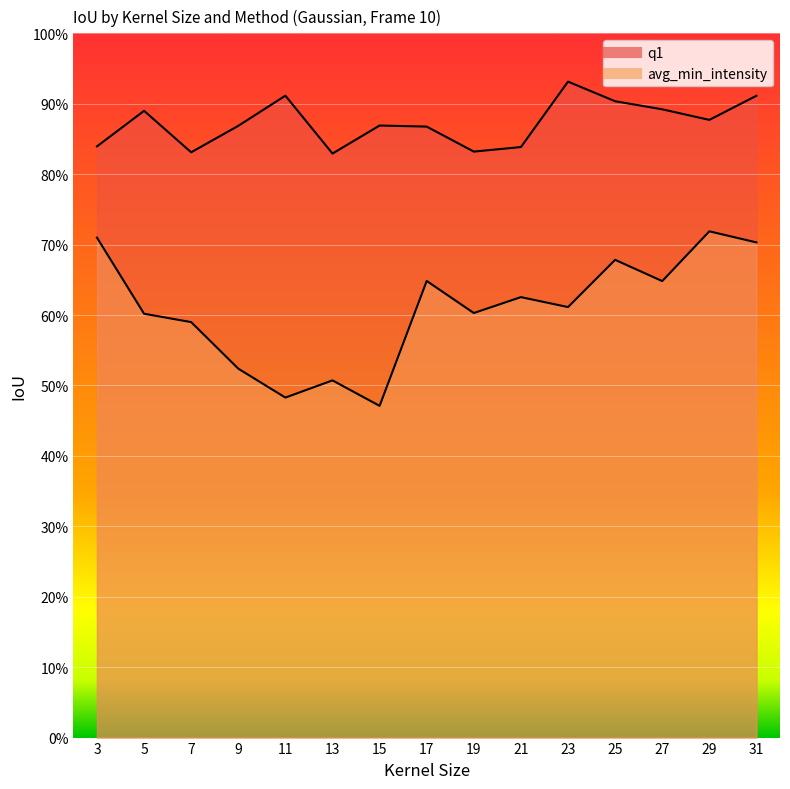

At how many categories does at least one series exceed 0?

15